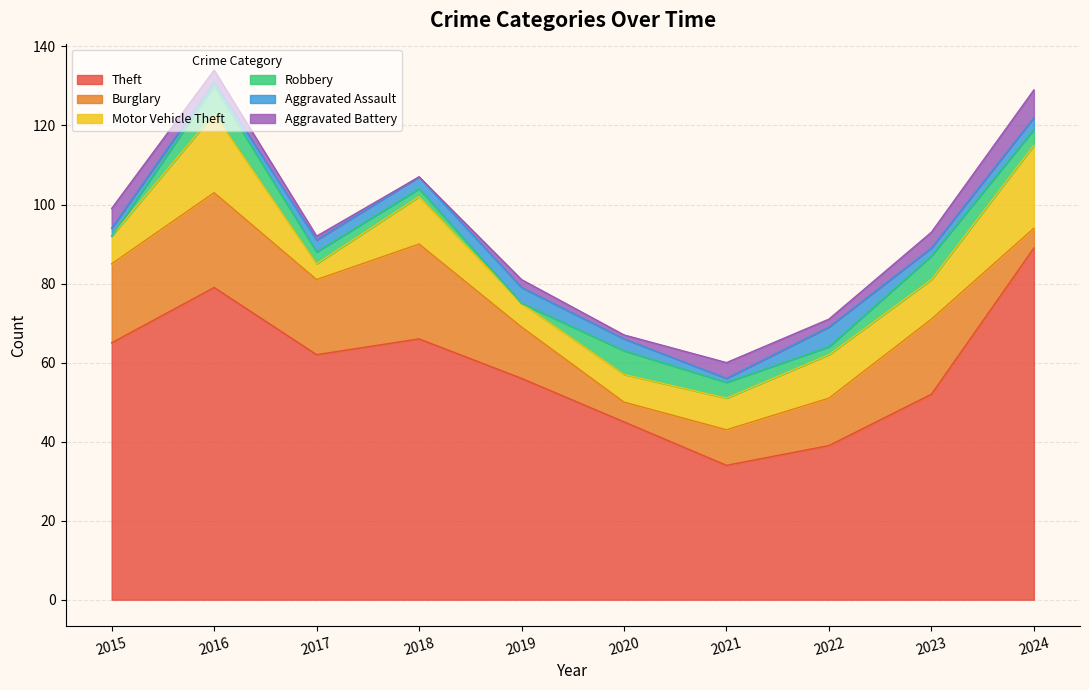

Which has a higher value, 2015 or 2020?

2015